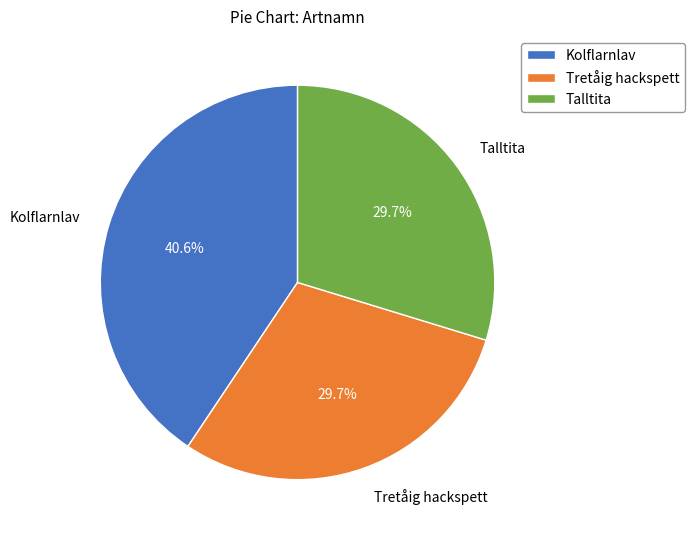

Approximately how many times larger is the value at Talltita compared to Kolflarnlav?

0.7